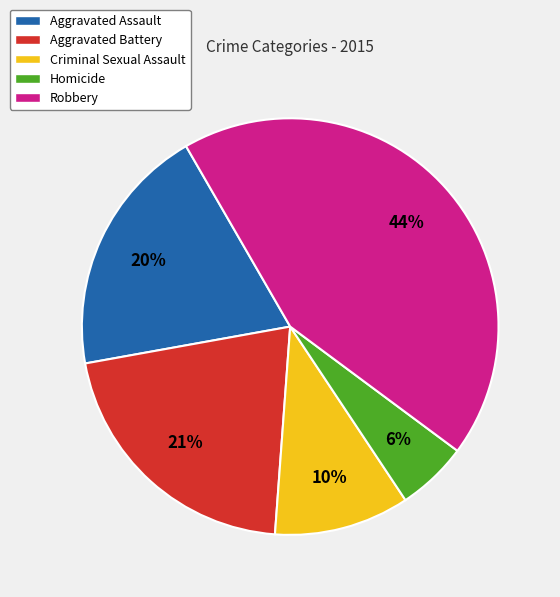

To the nearest percent, what is the average slice percentage?

20%